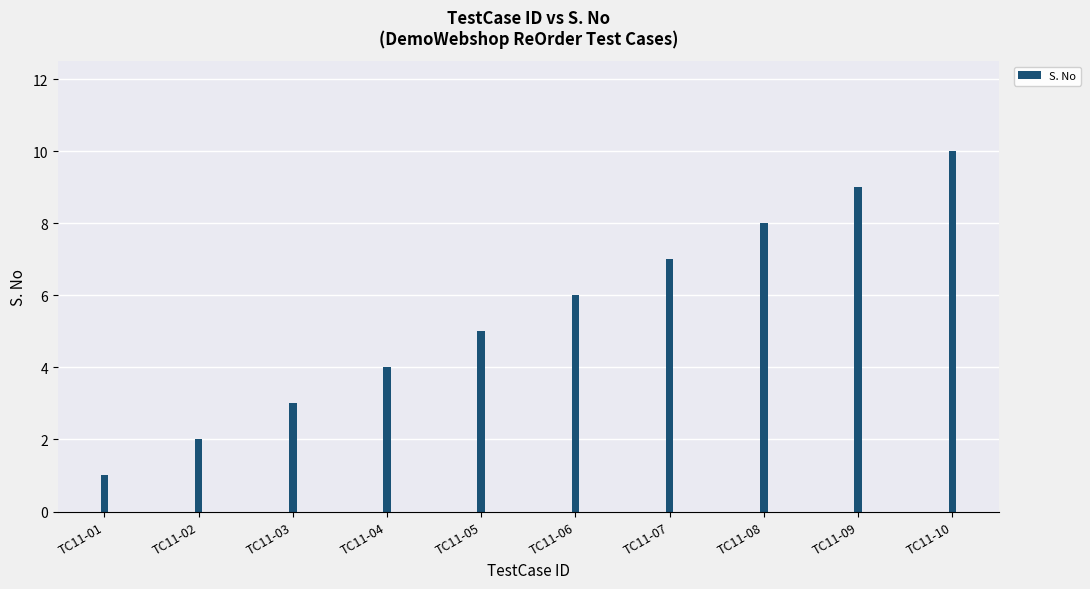

True or false: the data shows 11 at TC11-08.

False